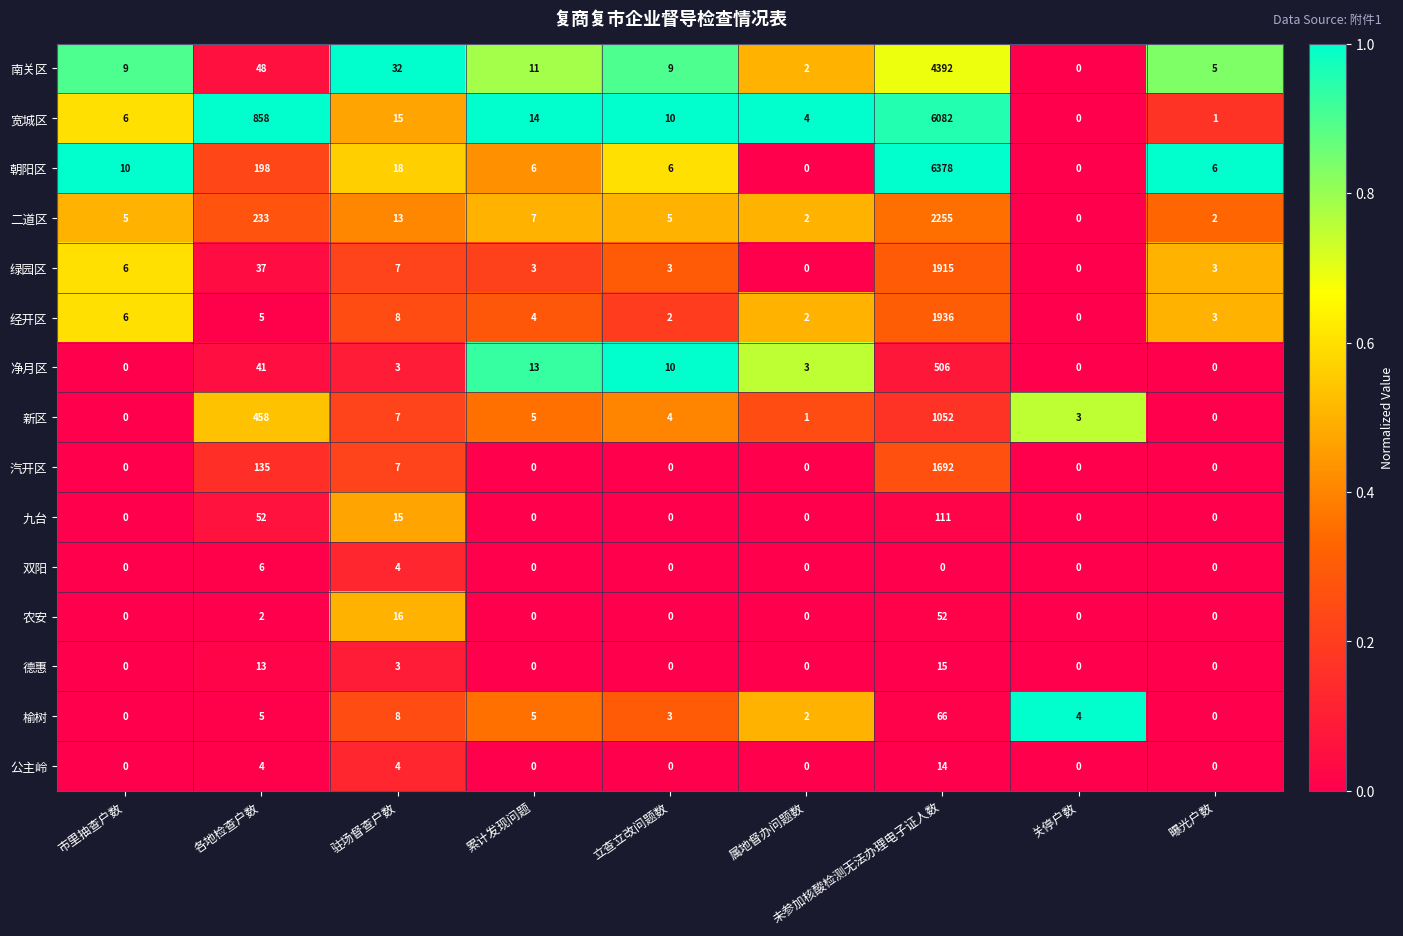

Which series has the largest total across all categories?

宽城区